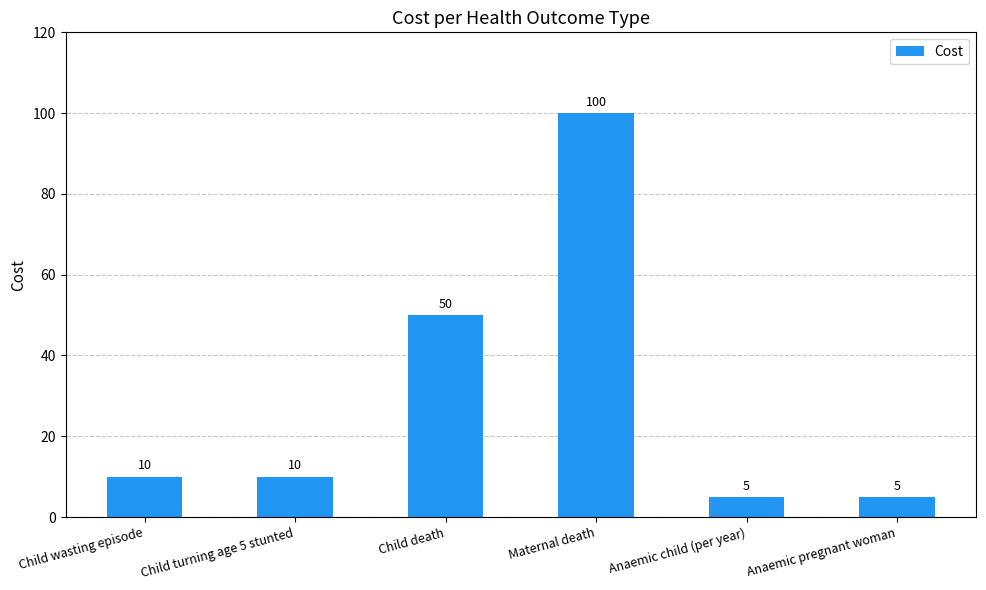

The value at Anaemic child (per year) is 5. True or false?

True